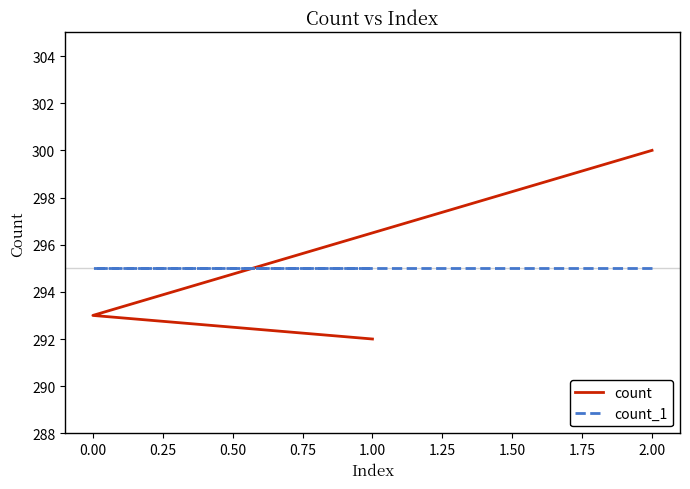

What is the highest value of the count series?

300